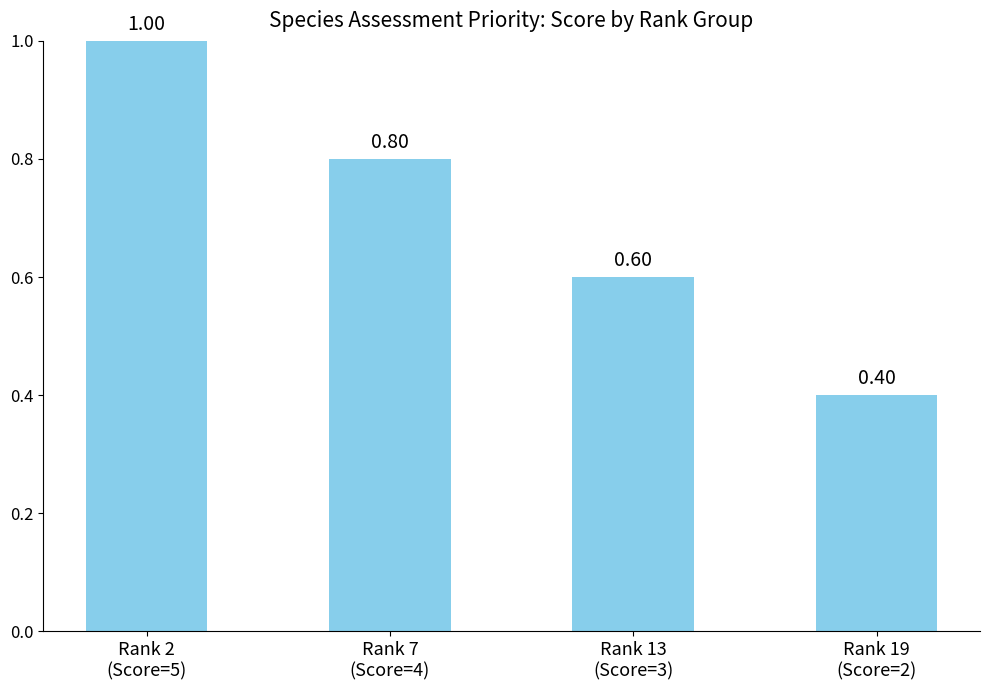

At which category does the chart reach its minimum across all series?

Rank 19
(Score=2)